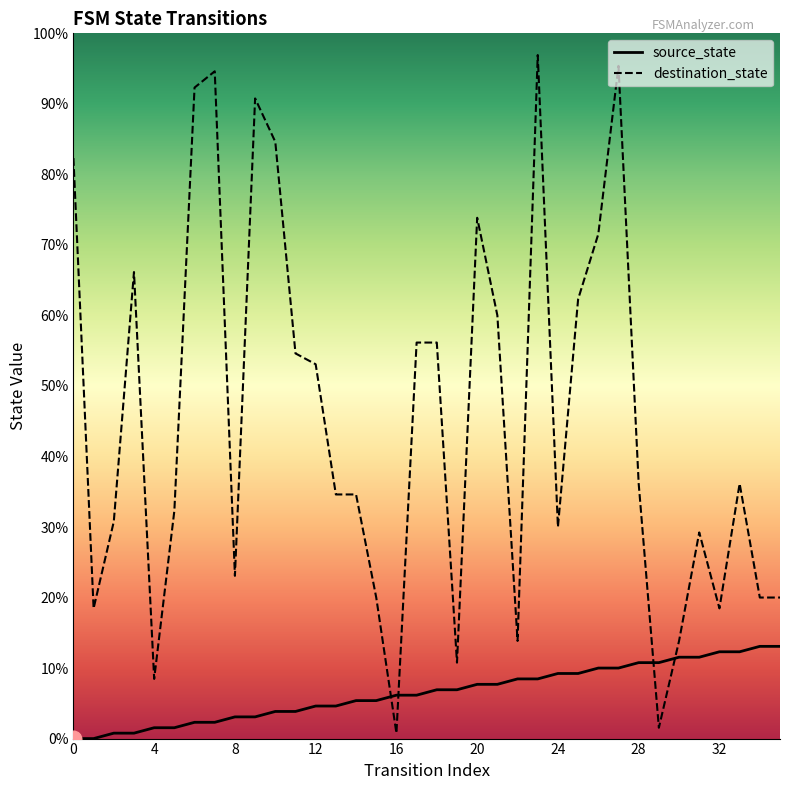

Which category has the highest value across all series?

23